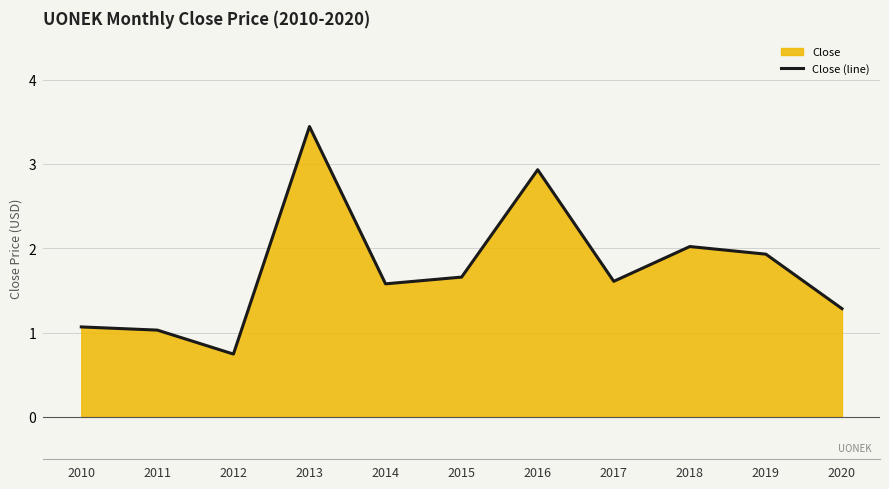

What is the ratio of the value at 2012 to the value at 2016?

0.3